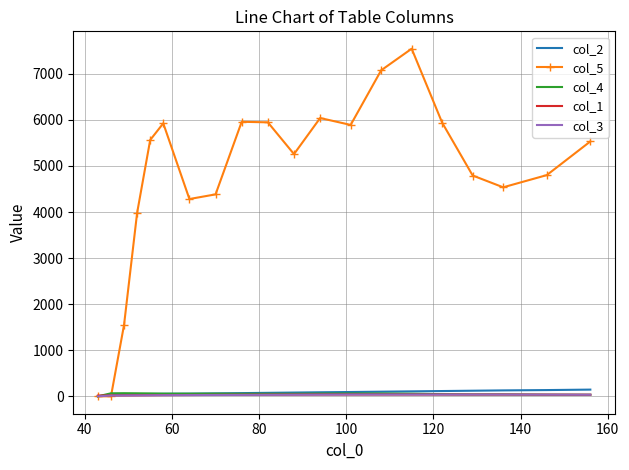

Which series has the largest total across all categories?

col_5